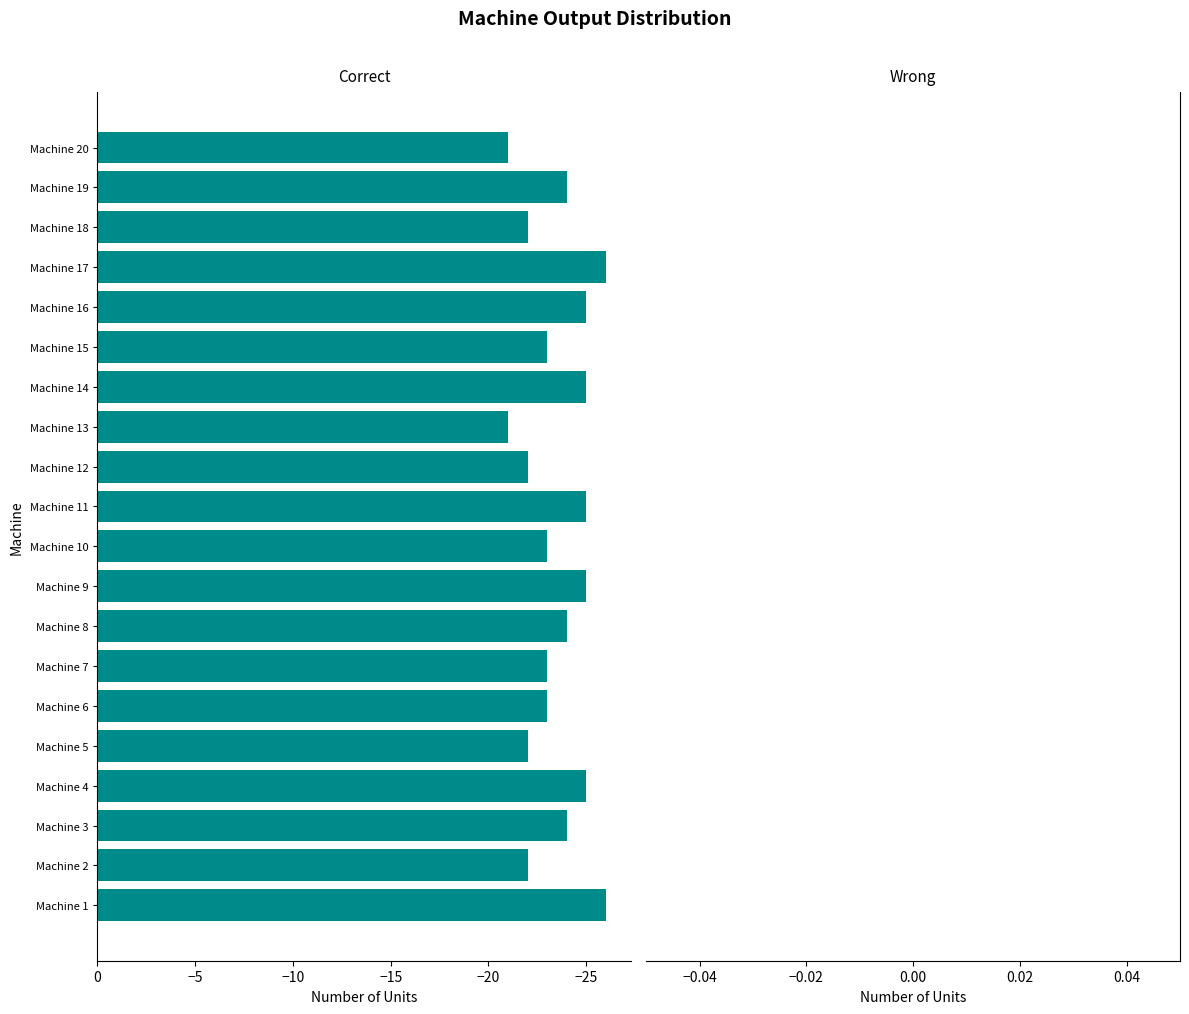

The chart shows a value of -15 at Machine 4. True or false?

False